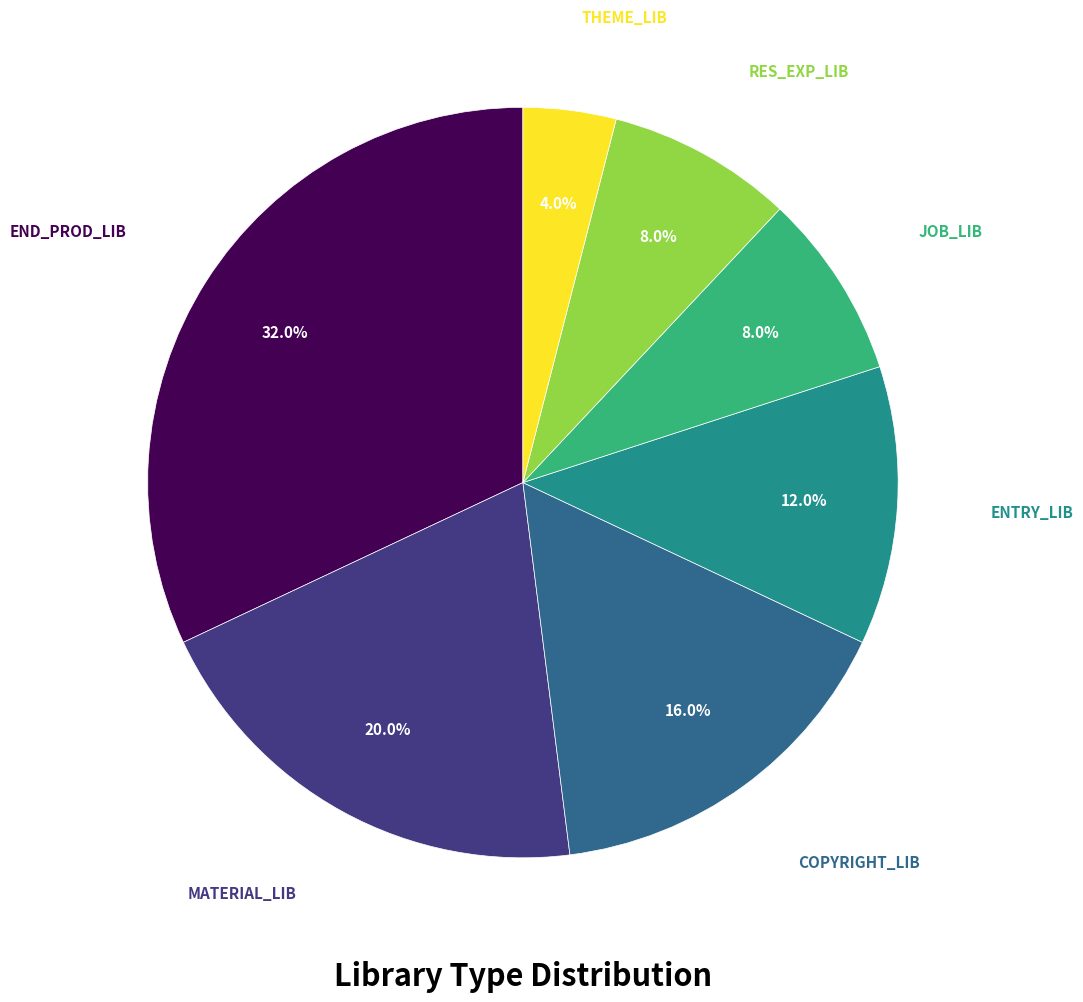

Combined, do END_PROD_LIB and ENTRY_LIB account for over 50%?

No